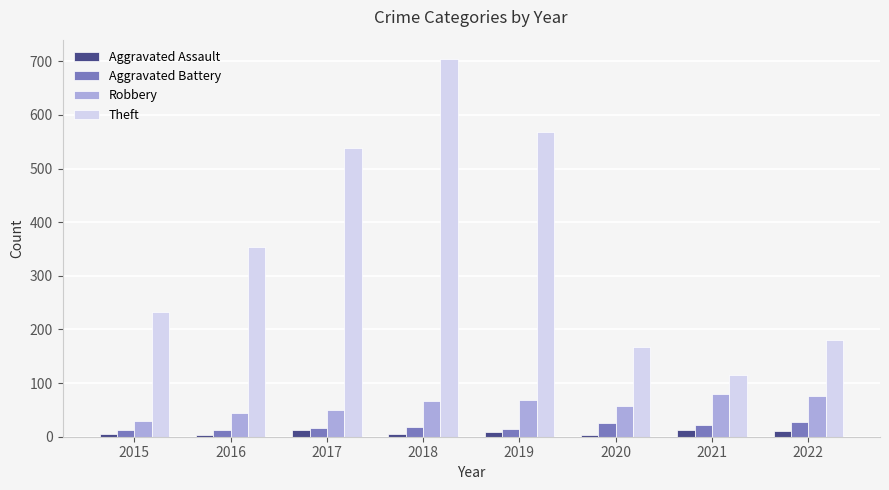

What is the greatest value displayed?

705